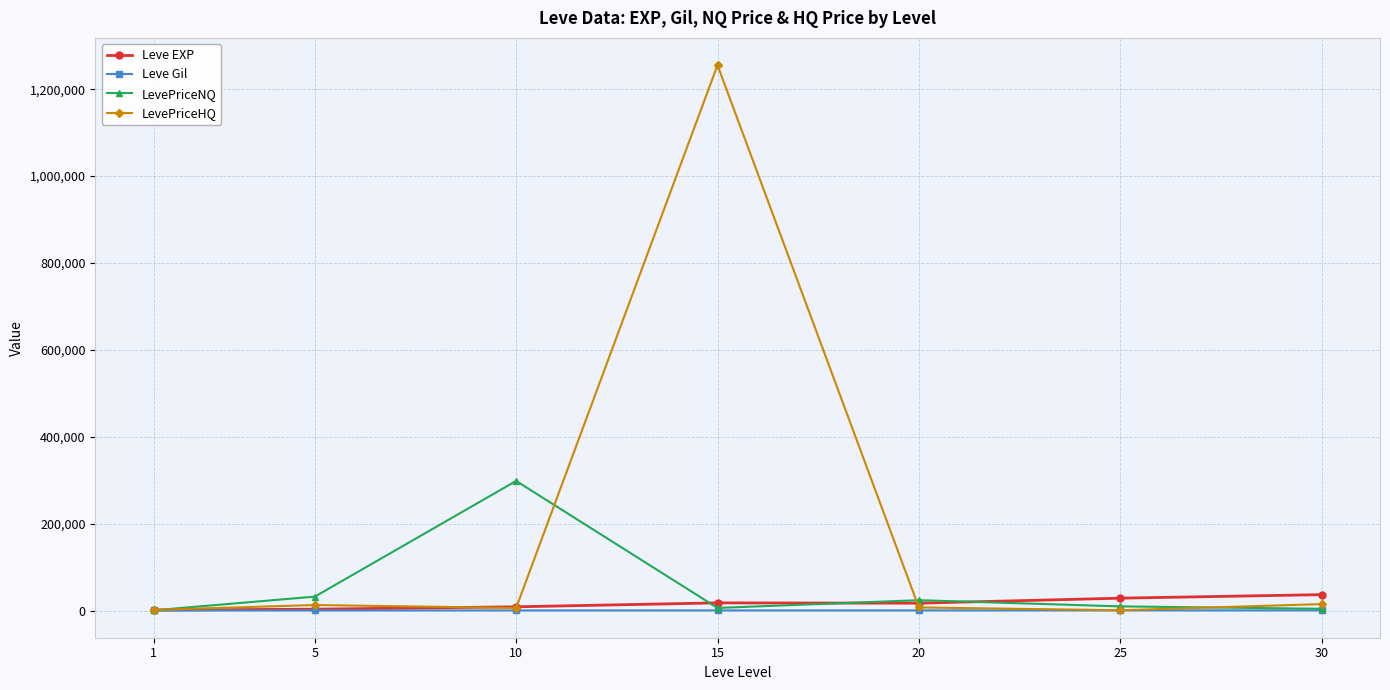

How many data points in LevePriceNQ are less than 9507?

3